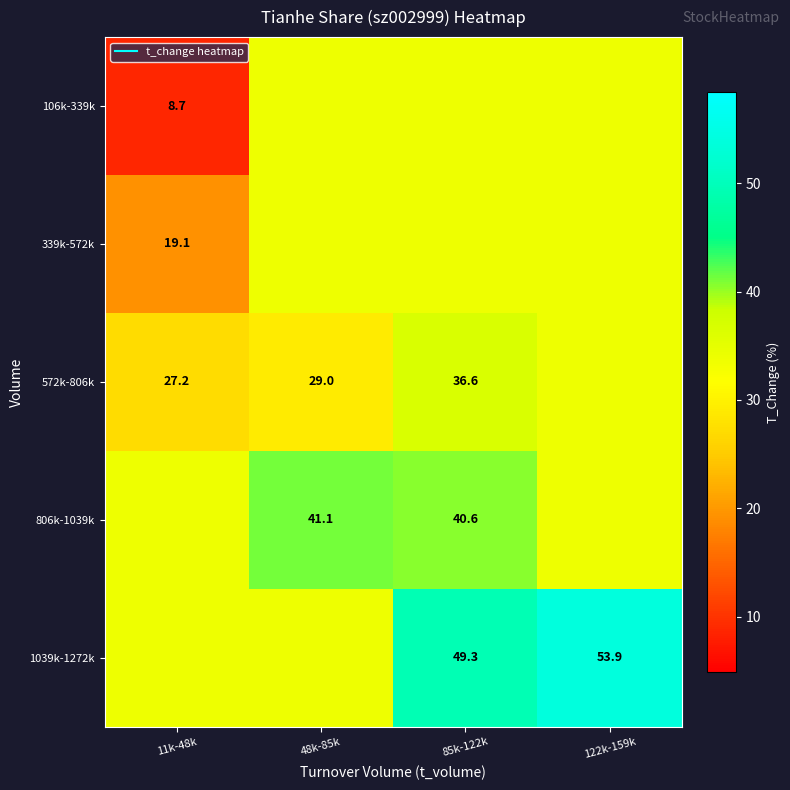

Which category has the lowest value across all series?

11k-48k